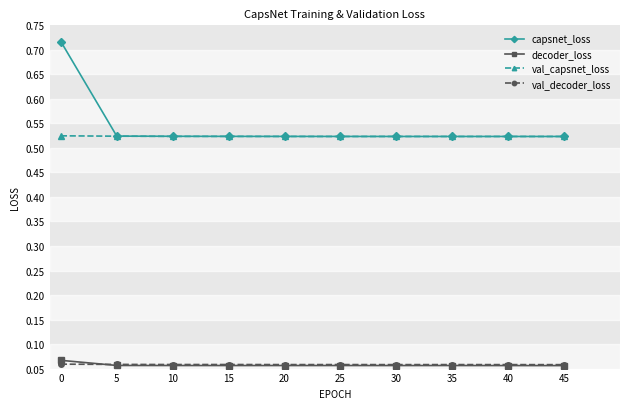

Is it true that val_capsnet_loss equals 0.8 at 0?

False